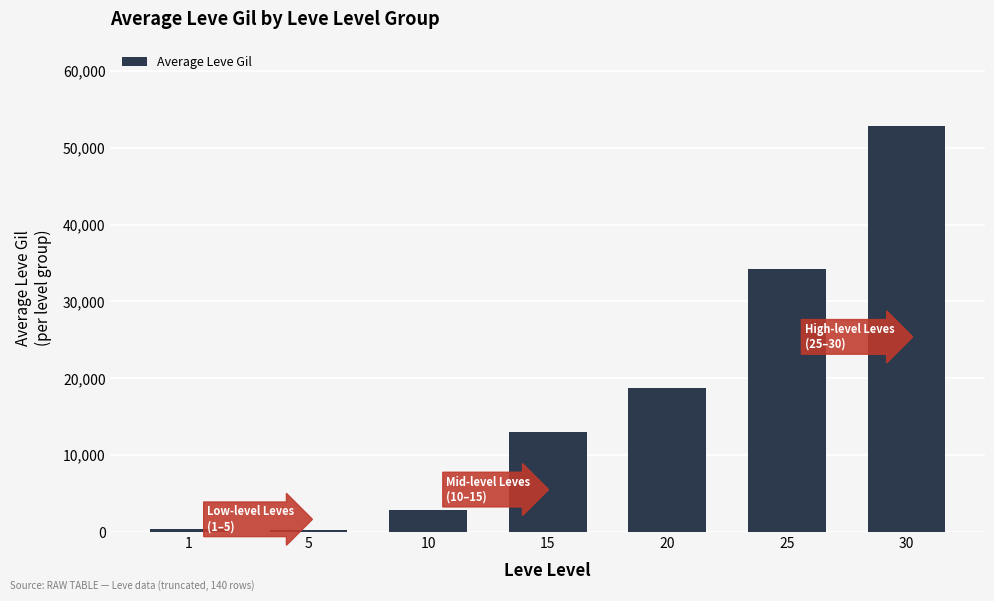

Is it true that the value at 15 is 13040?

True